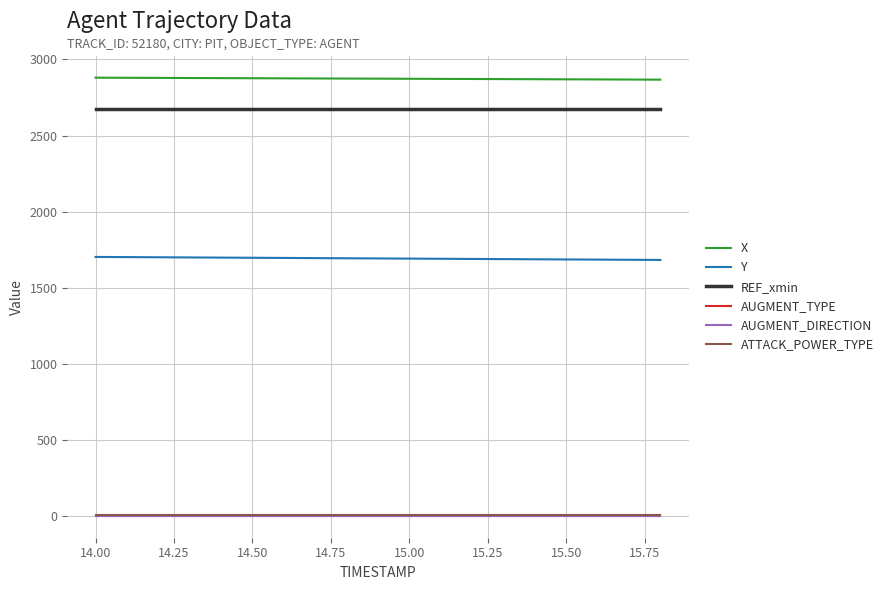

True or false: REF_xmin and AUGMENT_TYPE cross at least once.

False